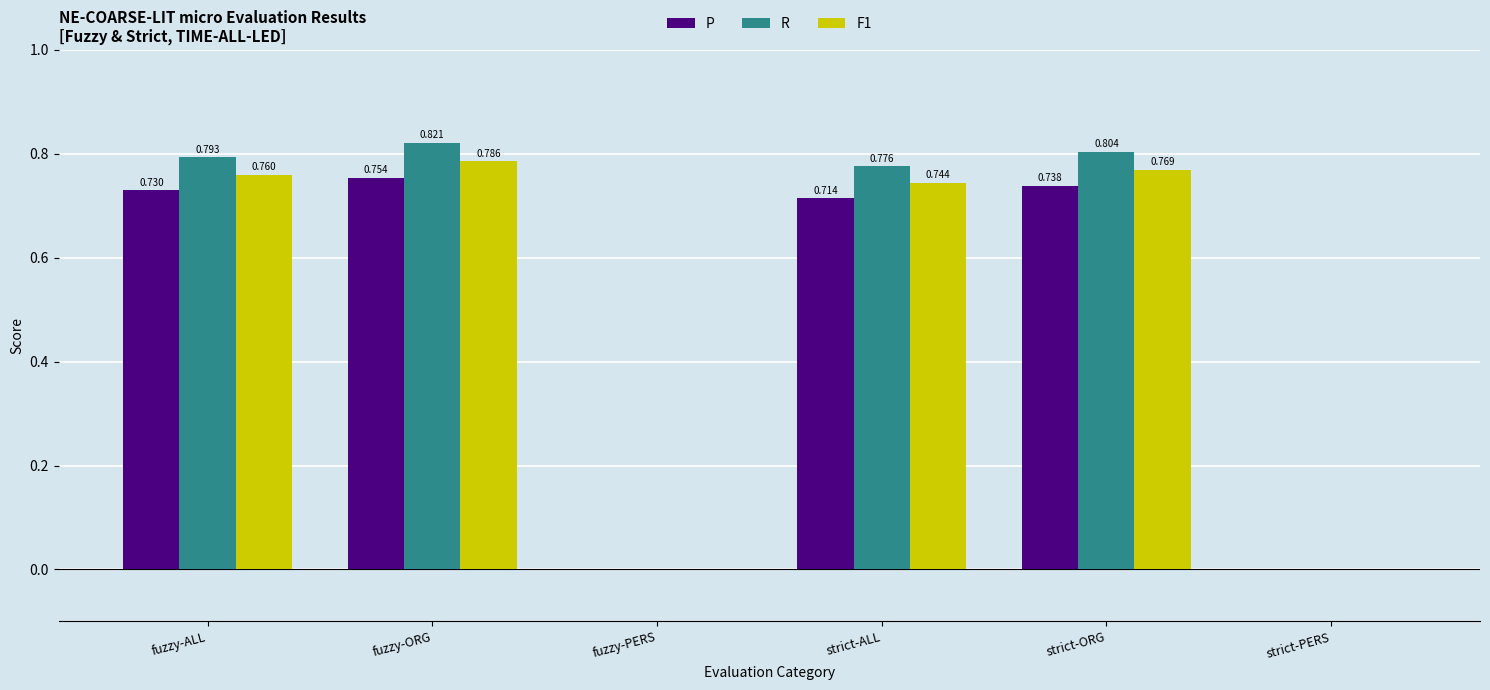

At which category does the chart reach its peak across all series?

fuzzy-ORG